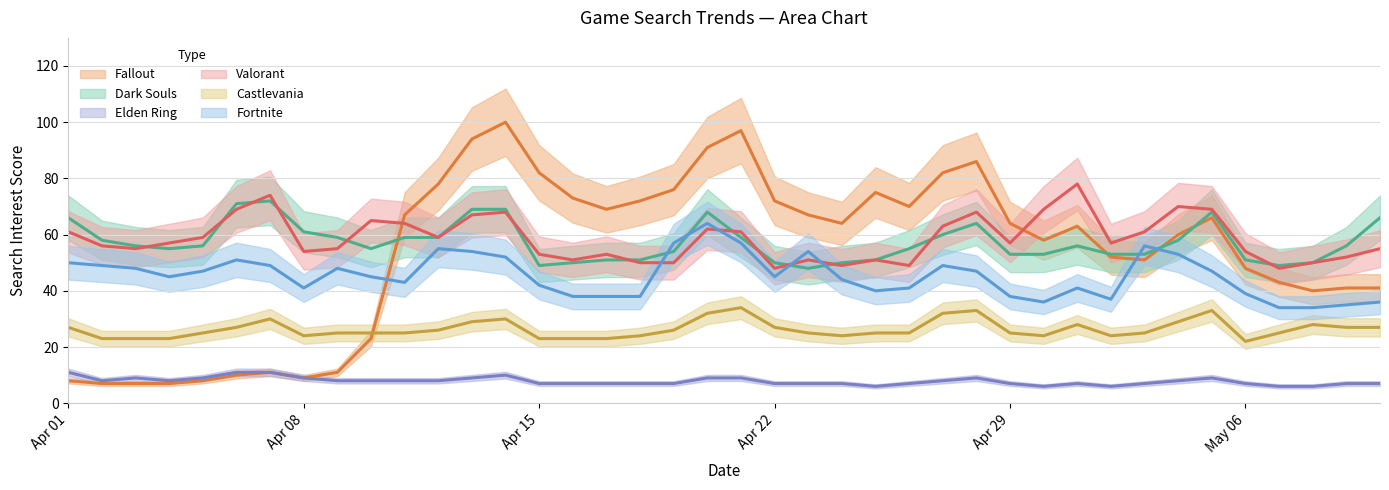

In Fallout, how many points are higher than both neighbors (excluding endpoints)?

7